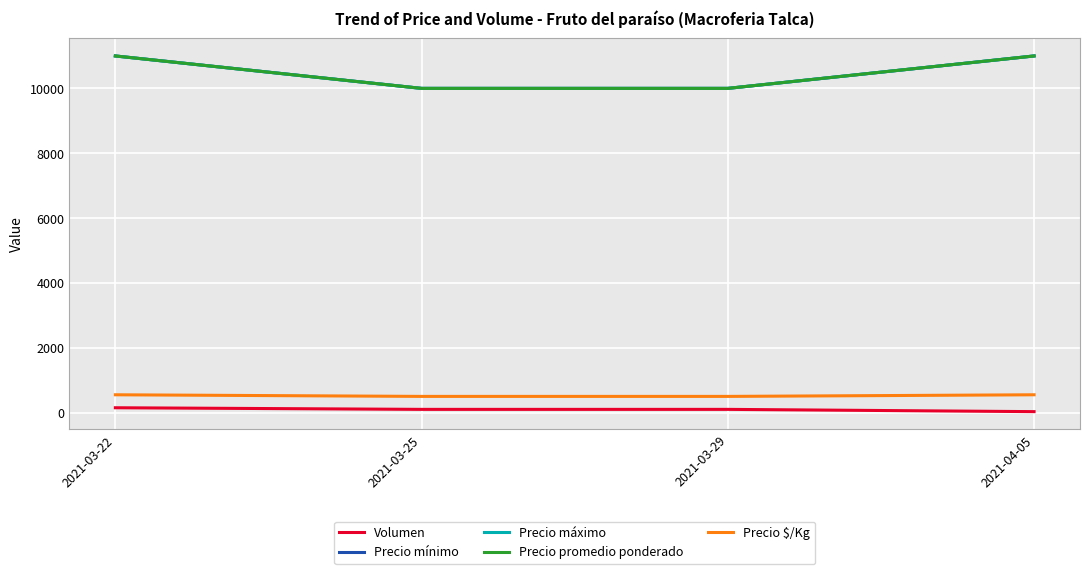

True or false: Precio promedio ponderado and Precio $/Kg cross at least once.

False